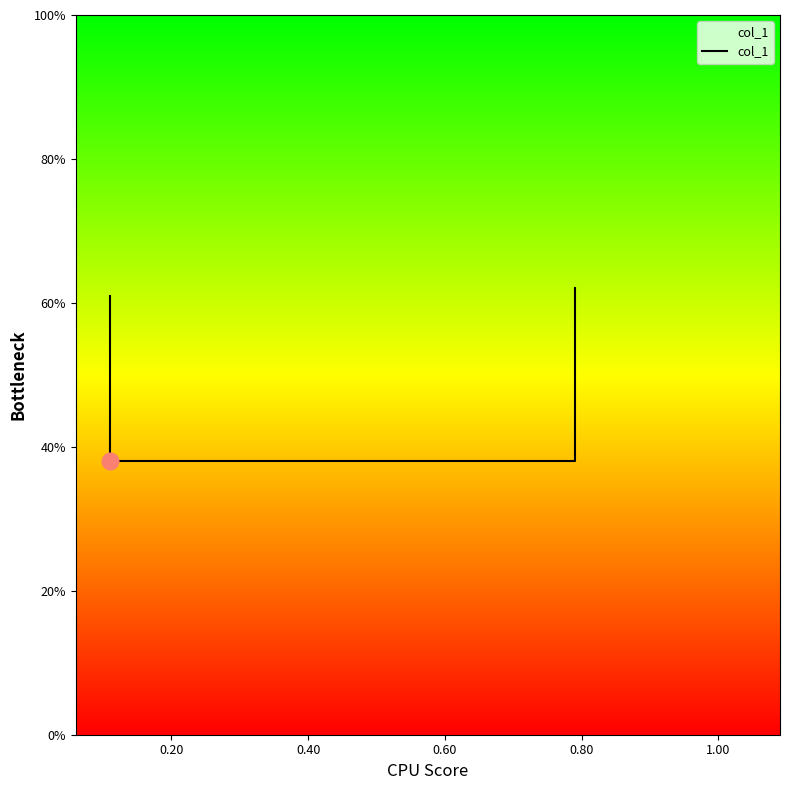

How many categories are shown in the chart?

4